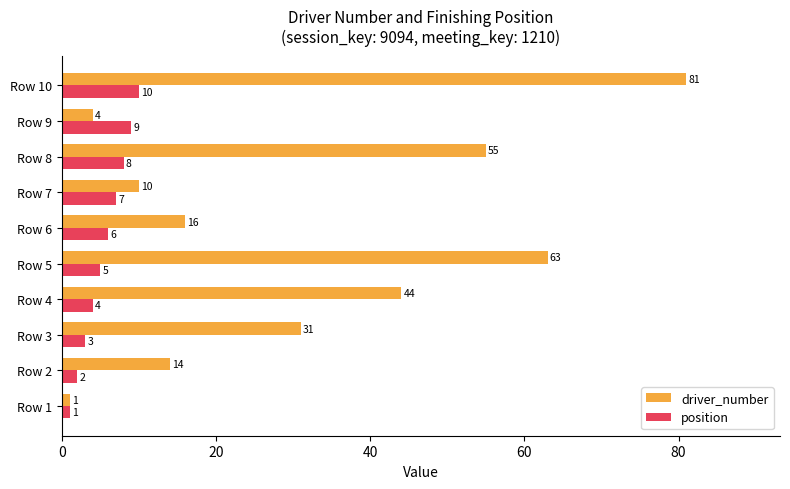

How many values in the driver_number series are below 31?

5